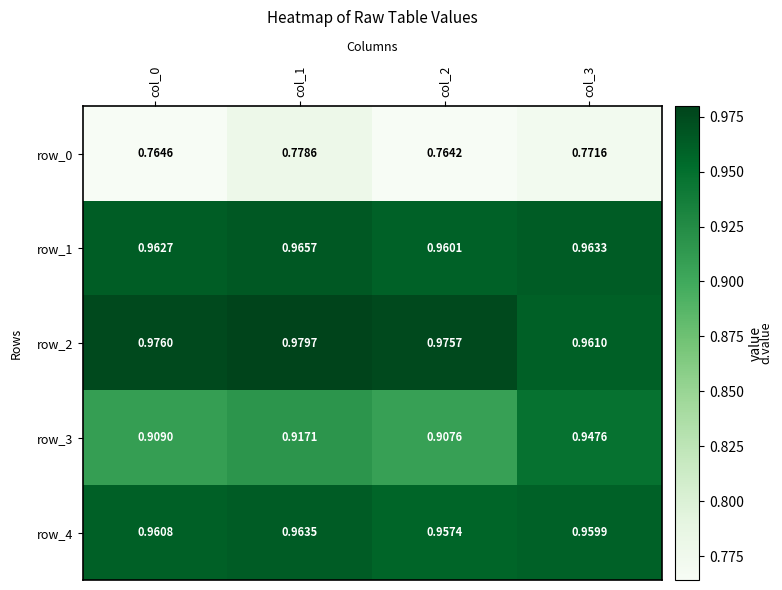

Count the row_0 values in the range 0 to 1.

4